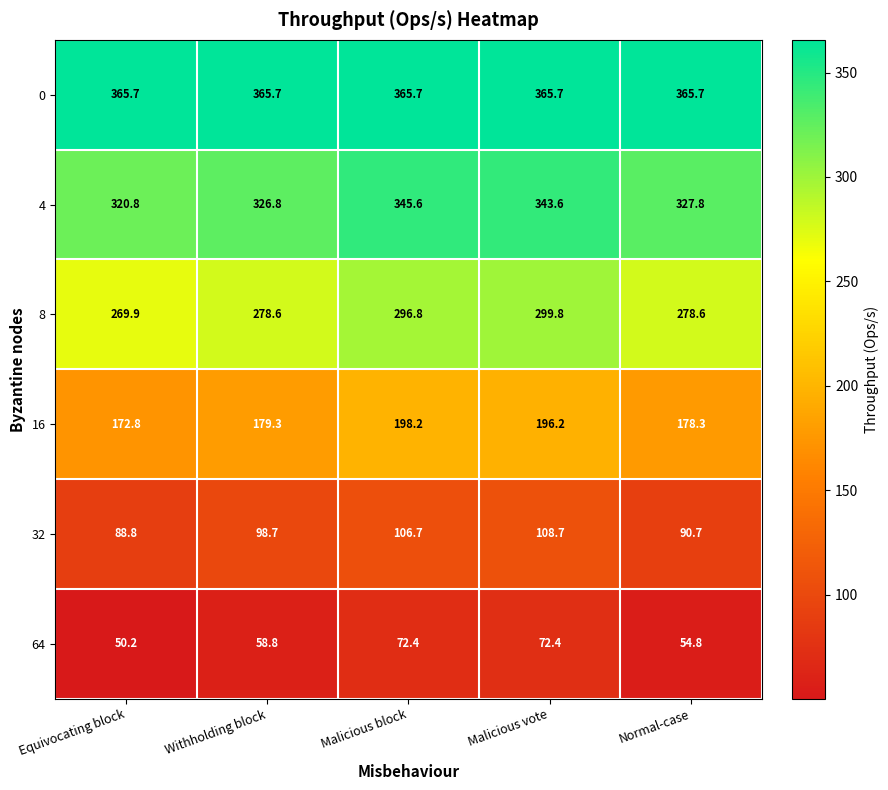

Reading left to right, extract all data points from this chart.

0: 365.7	365.7	365.7	365.7	365.7
4: 320.8	326.8	345.6	343.6	327.8
8: 269.9	278.6	296.8	299.8	278.6
16: 172.8	179.3	198.2	196.2	178.3
32: 88.8	98.7	106.7	108.7	90.7
64: 50.2	58.8	72.4	72.4	54.8